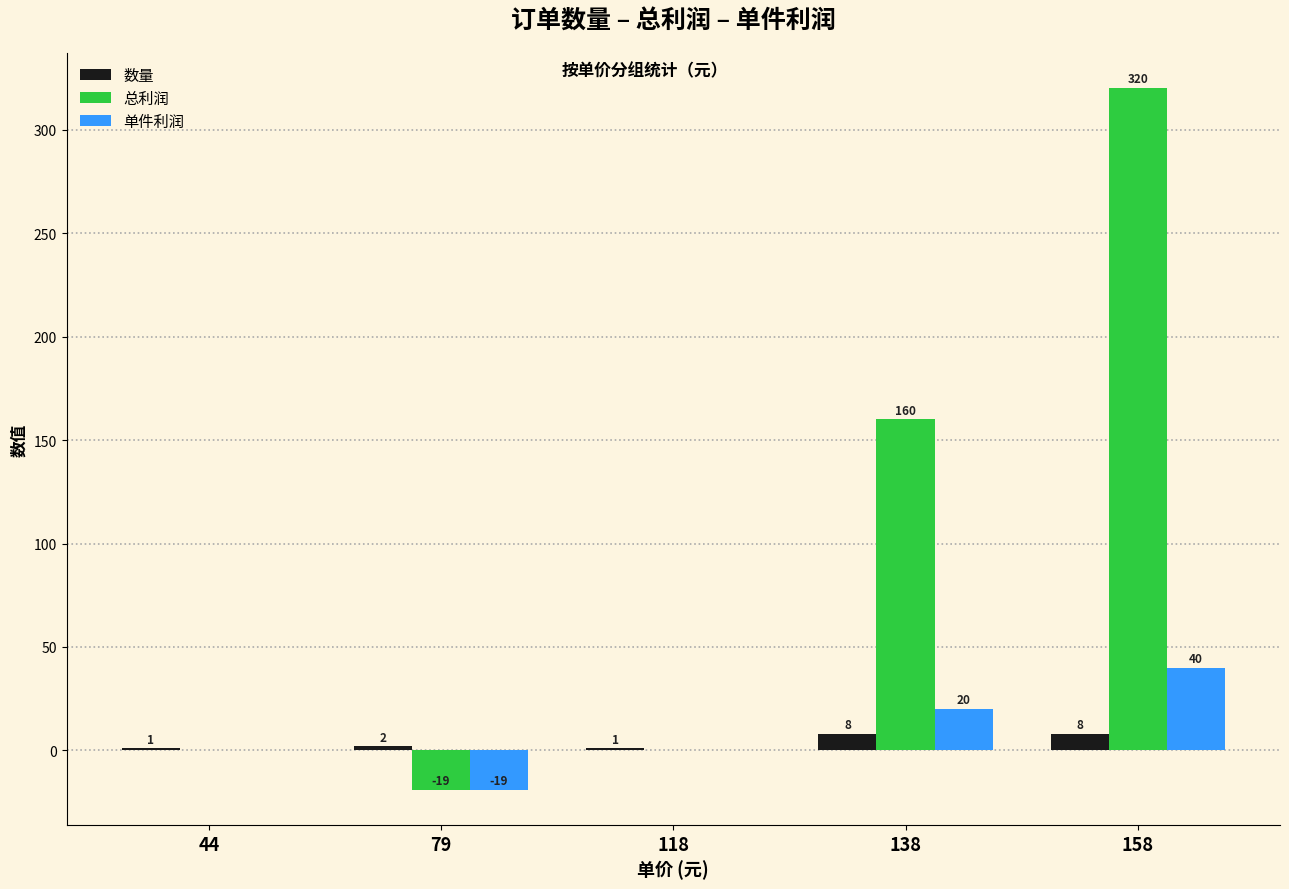

At which label does 总利润 reach its peak?

158